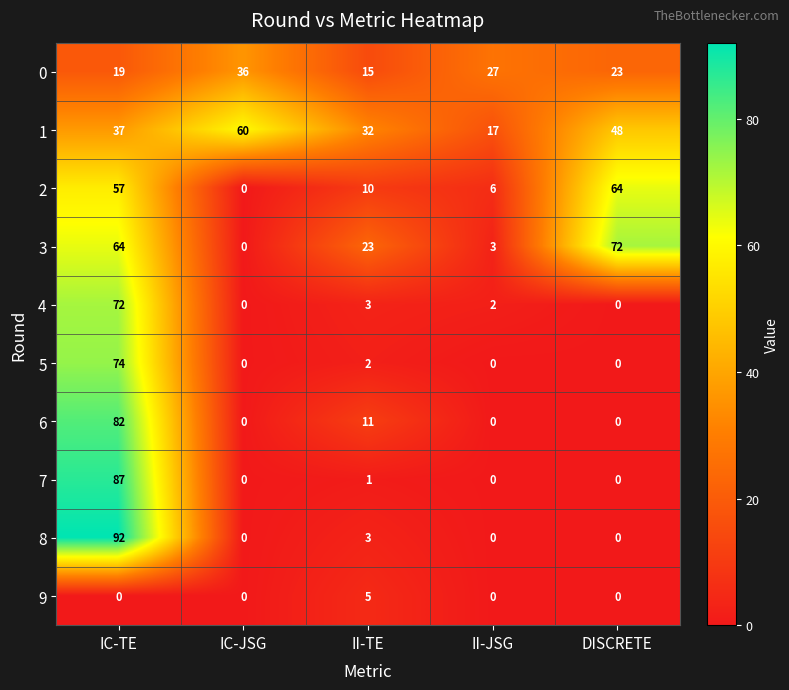

What is the average value of the 4 series?

15